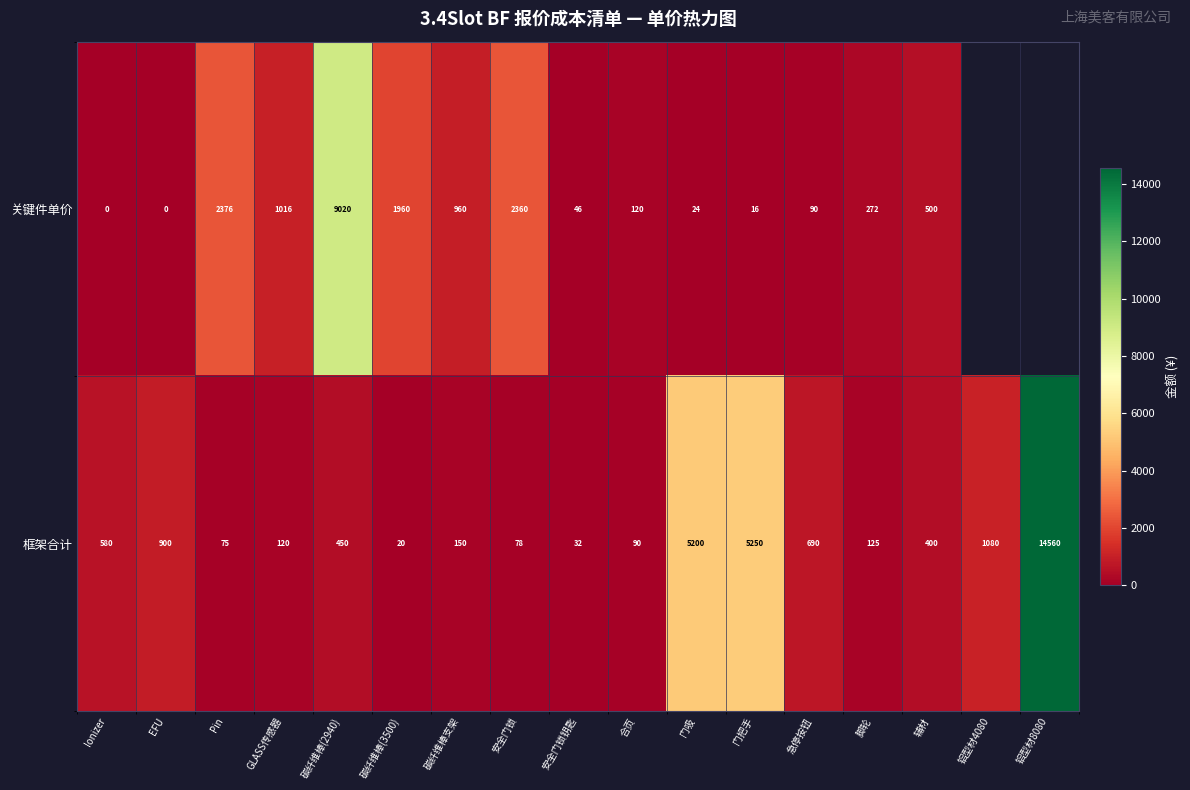

What is the total value across all series at GLASS传感器?

1136